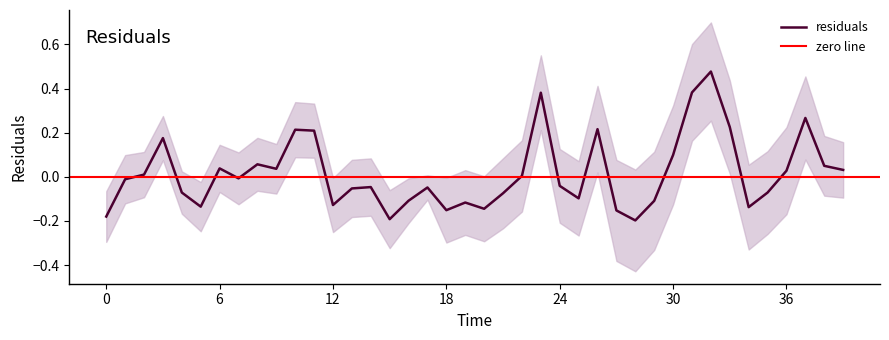

Reading left to right, extract all data points from this chart.

-0.2	-0.0	0.0	0.2	-0.1	-0.1	0.0	-0.0	0.1	0.0	0.2	0.2	-0.1	-0.1	-0.0	-0.2	-0.1	-0.0	-0.2	-0.1	-0.1	-0.1	0.0	0.4	-0.0	-0.1	0.2	-0.2	-0.2	-0.1	0.1	0.4	0.5	0.2	-0.1	-0.1	0.0	0.3	0.0	0.0